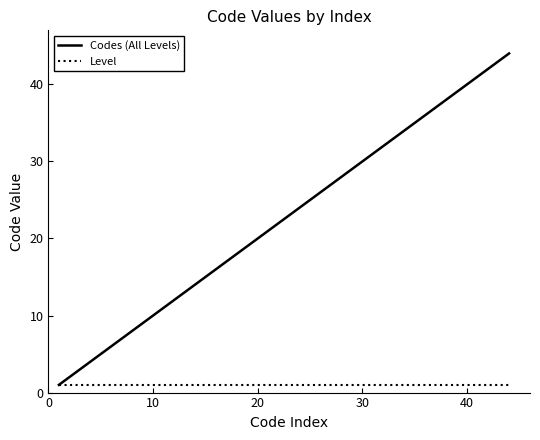

What is the maximum value shown in the chart?

44